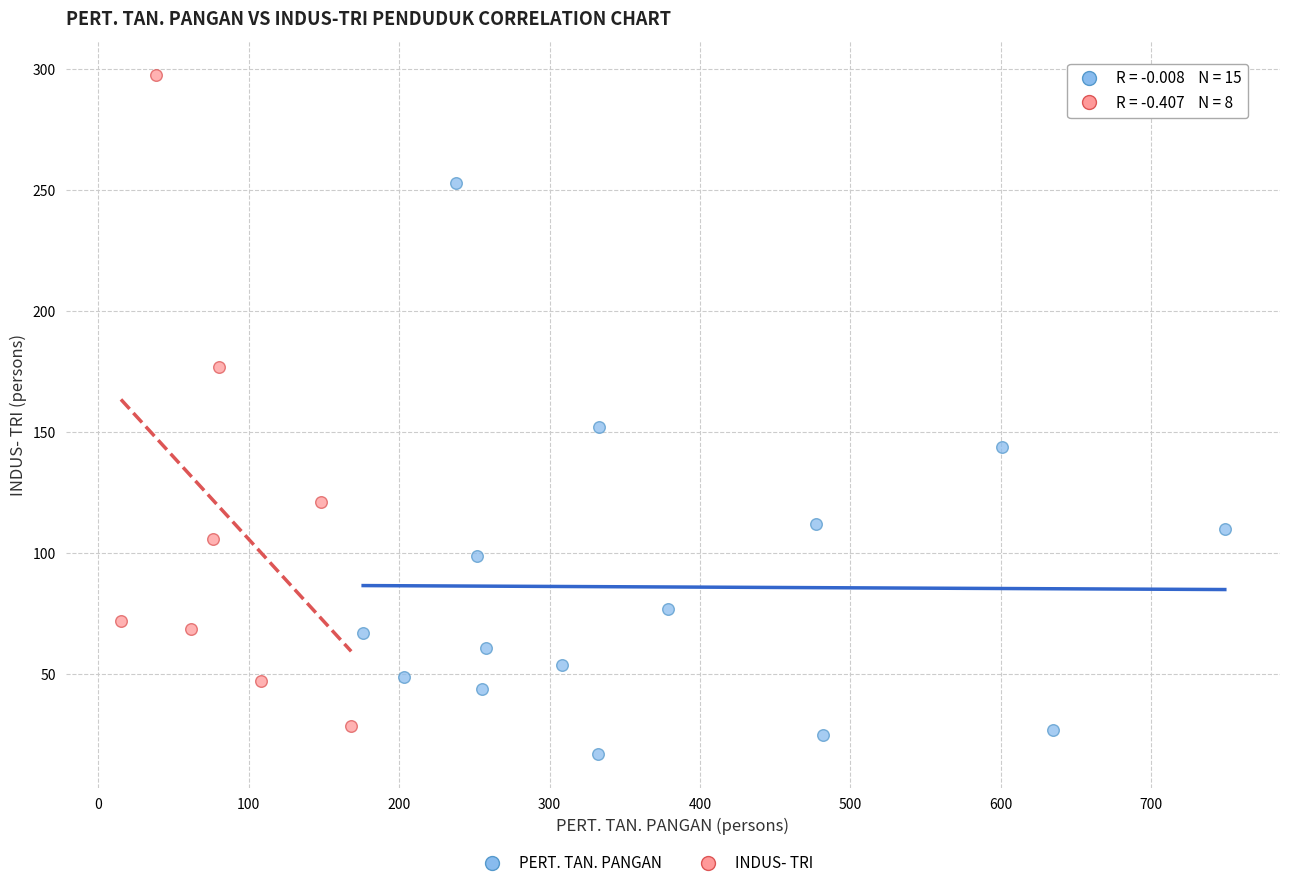

Which series reaches the maximum Y coordinate?

INDUS- TRI